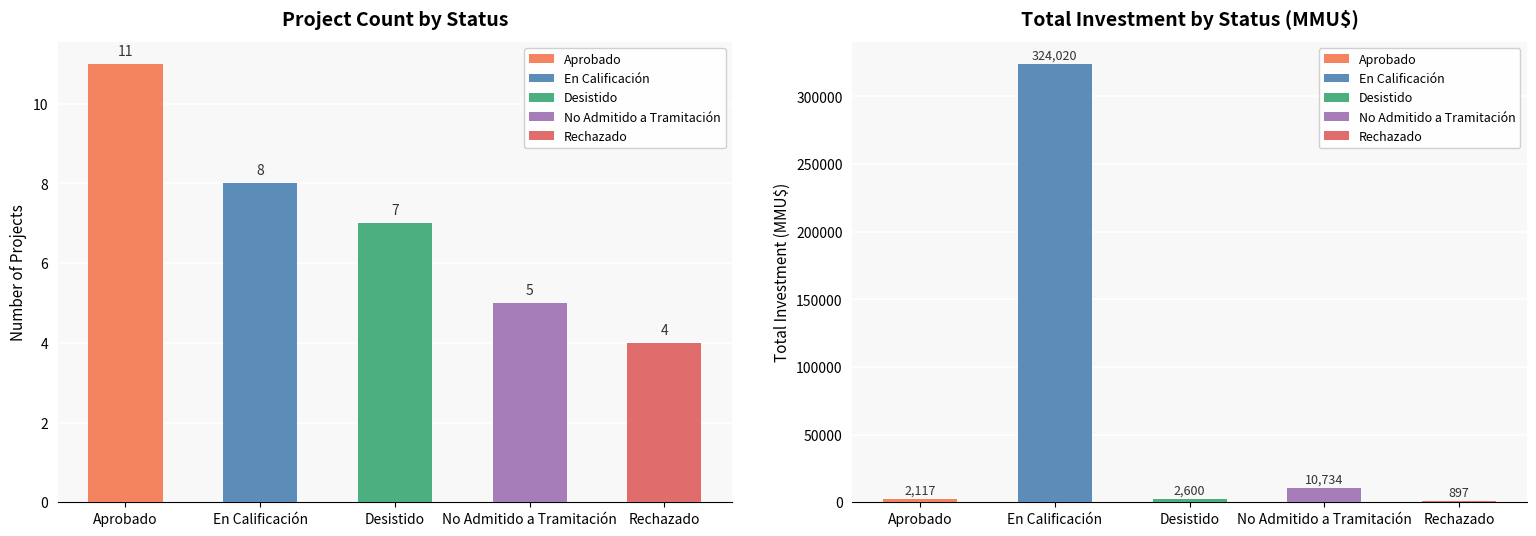

What is the lowest value of the Count series?

4